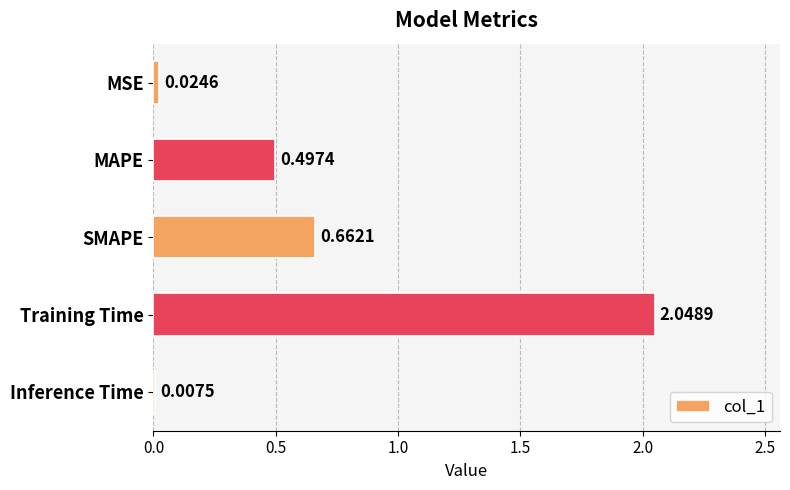

What is the change in value from MAPE to Inference Time?

-0.5